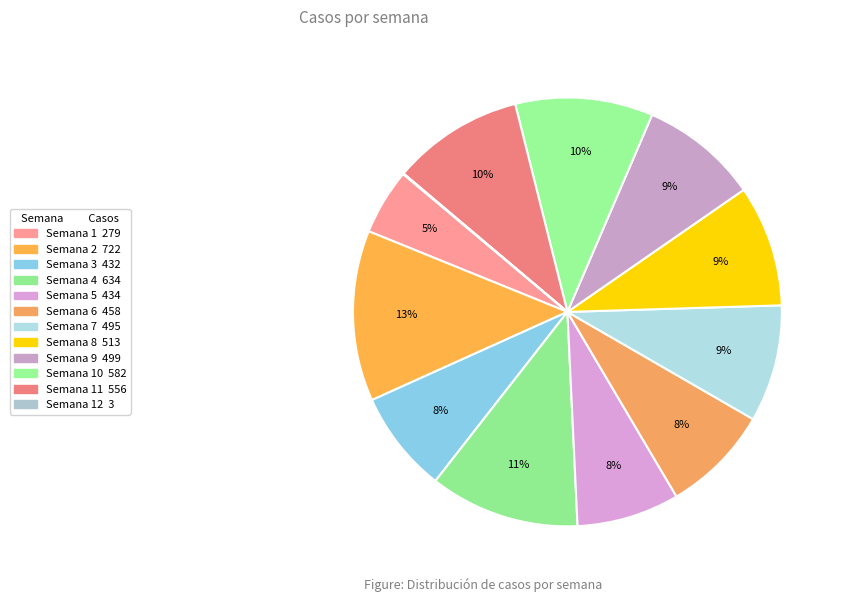

How many slices are in this pie chart?

12